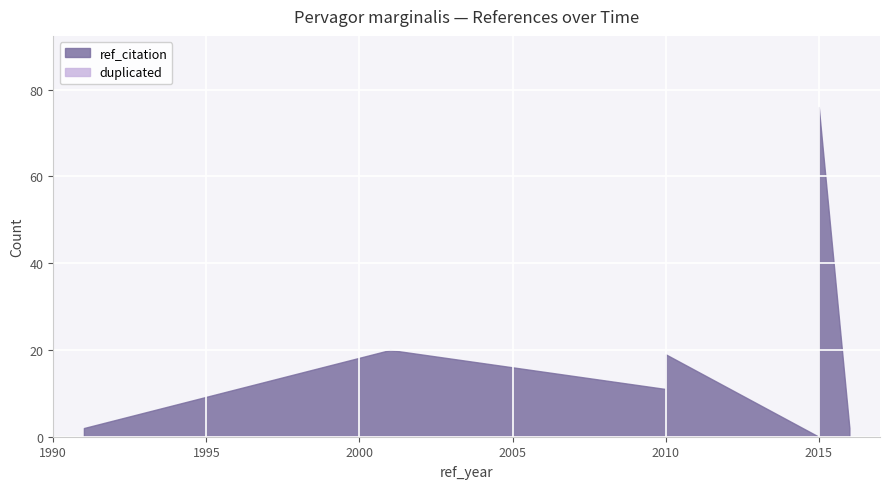

Reading left to right, extract all data points from this chart.

ref_citation: 2	20	11	19	0	21	76	2
duplicated: 0	0	0	0	0	0	0	0